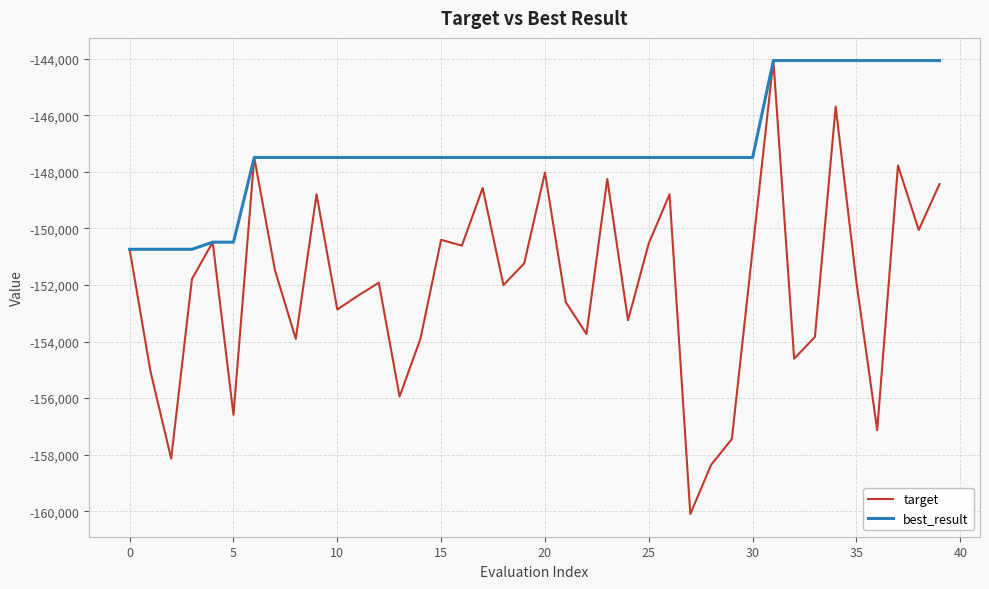

What is the lowest value of the best_result series?

-150737